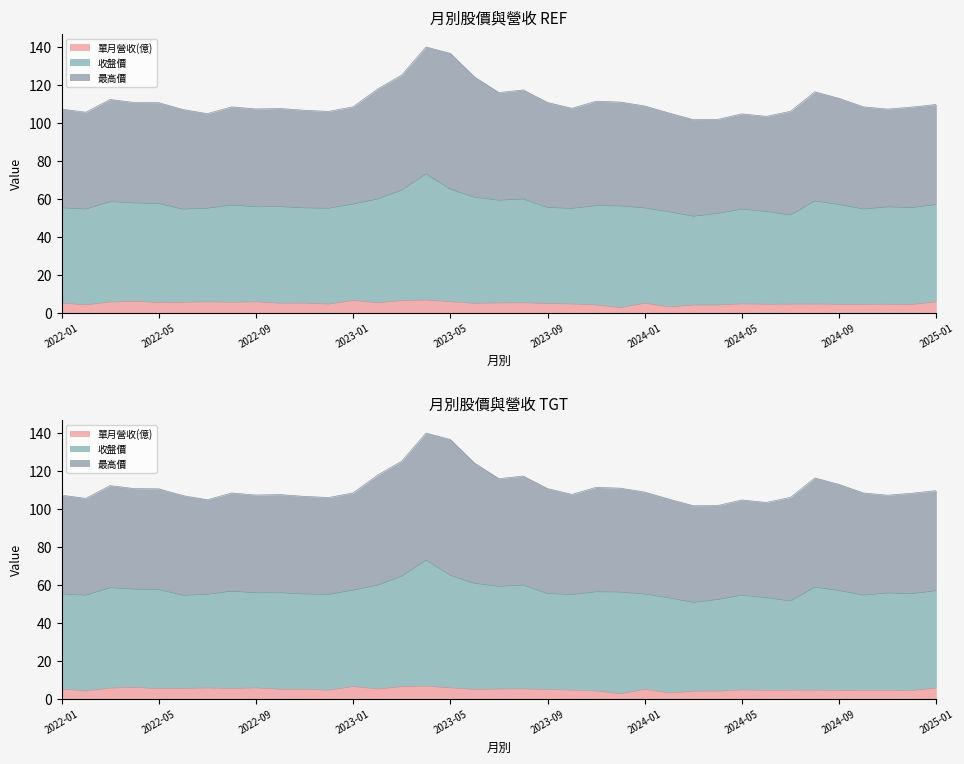

What is the approximate value of 收盤價 at 2023-03?

64.6